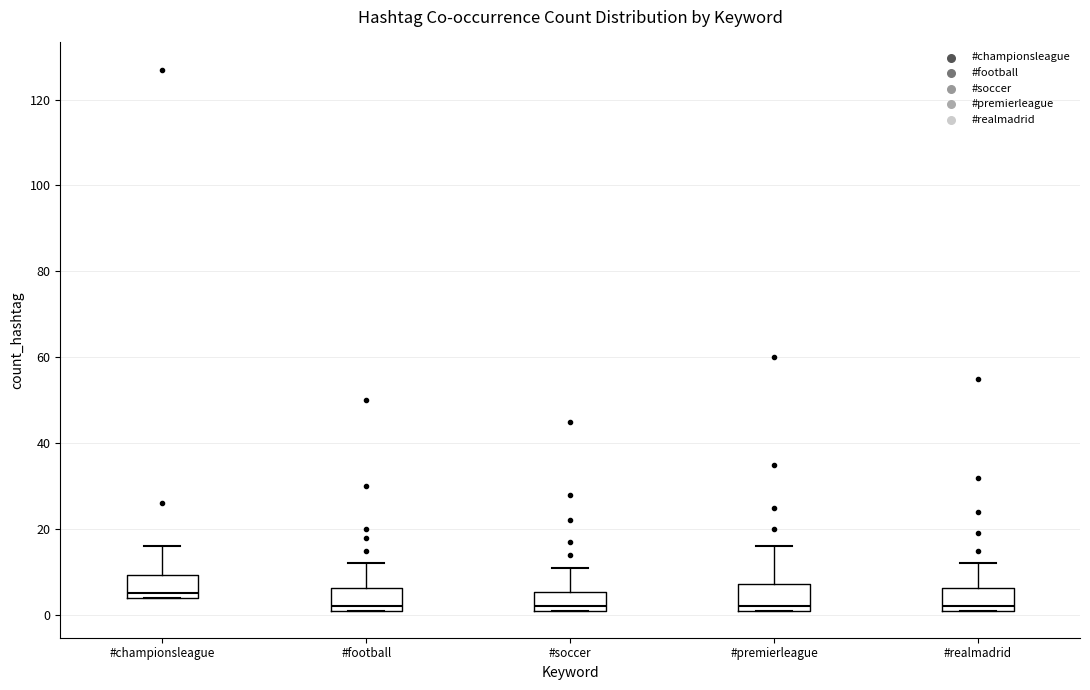

Where is the upper edge of the box for #football on the y-axis? The values are not printed on the chart, so give them approximately, as read against the axis.

6